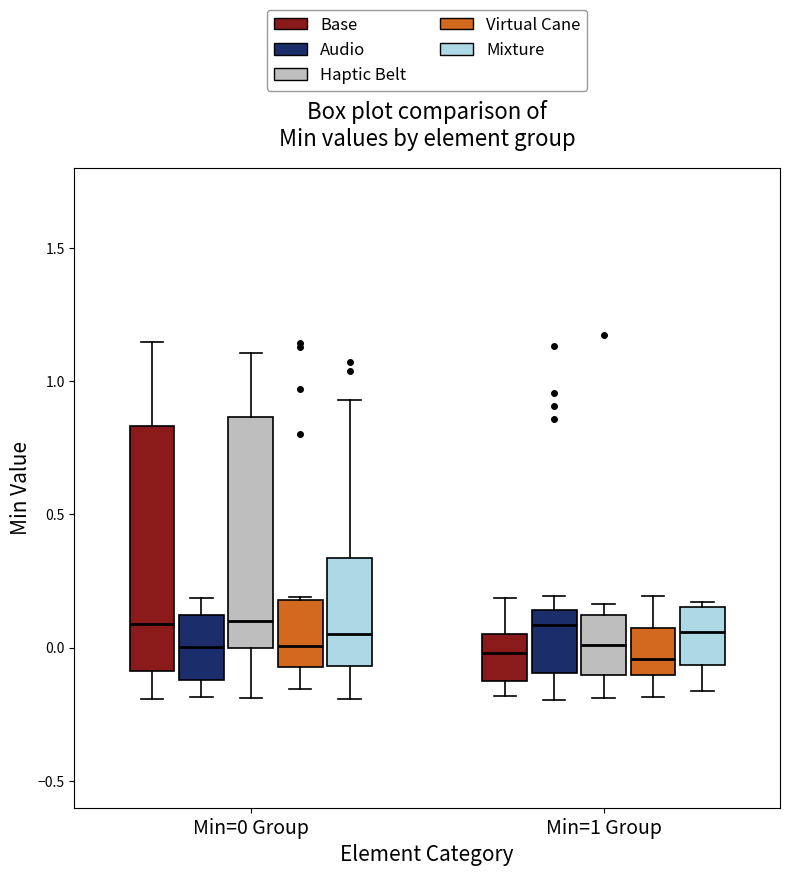

Reading left to right, read every box against the y-axis: the position of its median line, the range the box covers, and the ends of its whiskers. The values are not printed on the chart, so give them approximately, as read against the axis.

Min=0 Group (Base): median 0.10, box -0.10 to 0.85, whiskers -0.20 to 1.15
Min=0 Group (Audio): median 0.00, box -0.10 to 0.10, whiskers -0.20 to 0.20
Min=0 Group (Haptic Belt): median 0.10, box 0.00 to 0.85, whiskers -0.20 to 1.10
Min=0 Group (Virtual Cane): median 0.00, box -0.05 to 0.20, whiskers -0.15 to 0.20
Min=0 Group (Mixture): median 0.05, box -0.05 to 0.35, whiskers -0.20 to 0.95
Min=1 Group (Base): median 0.00, box -0.10 to 0.05, whiskers -0.20 to 0.20
Min=1 Group (Audio): median 0.10, box -0.10 to 0.15, whiskers -0.20 to 0.20
Min=1 Group (Haptic Belt): median 0.00, box -0.10 to 0.10, whiskers -0.20 to 0.15
Min=1 Group (Virtual Cane): median -0.05, box -0.10 to 0.05, whiskers -0.20 to 0.20
Min=1 Group (Mixture): median 0.05, box -0.05 to 0.15, whiskers -0.15 to 0.15 (just above the box's upper edge)